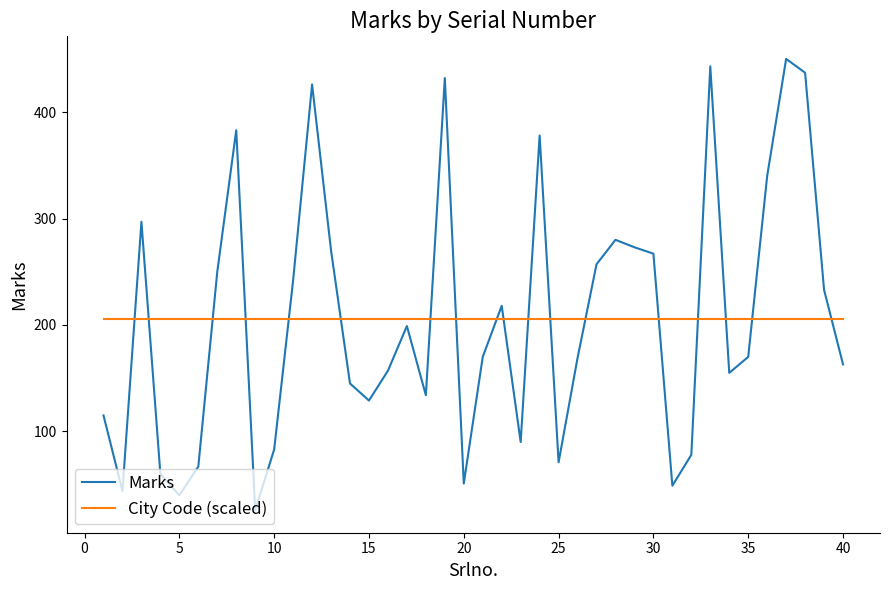

What is the maximum value for Marks?

450.0